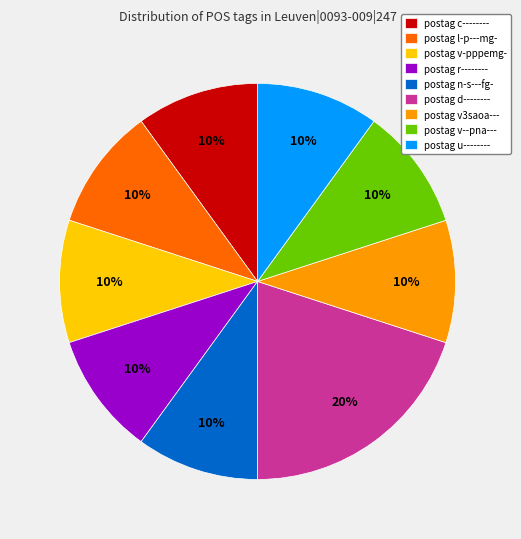

Is there a majority slice in this chart?

No